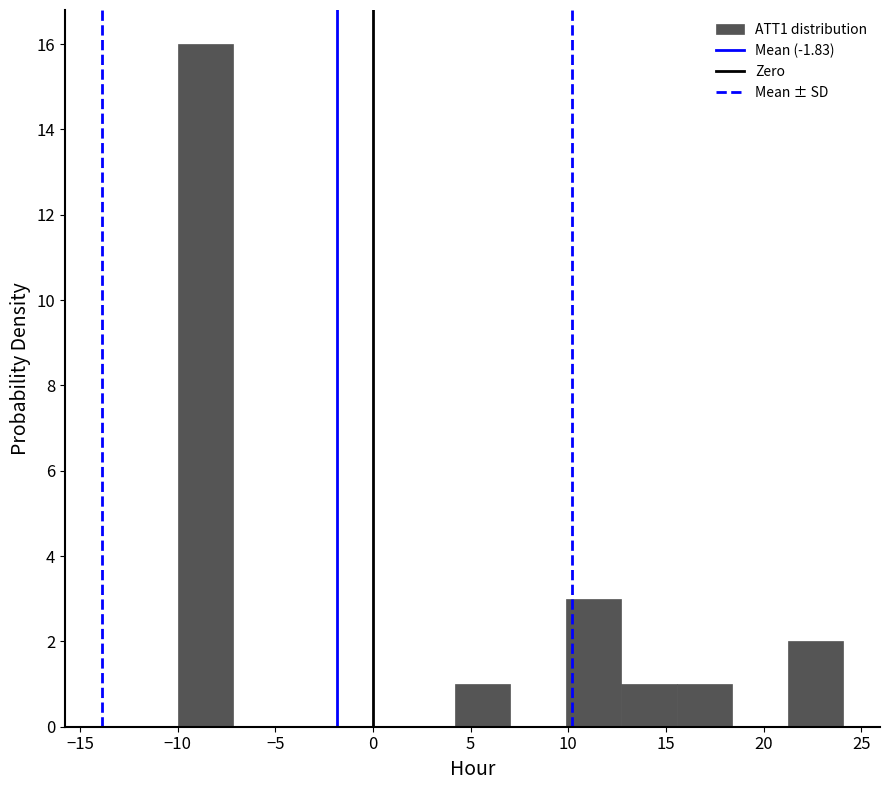

Reading left to right, list every bar in this chart as the range it spans on the x-axis followed by its height. Neither the bar edges nor the heights are printed on the chart, so give them approximately, as read against the axes.

-10.0 to -7.0: 16
-7.0 to -4.5: 0
-4.5 to -1.5: 0
-1.5 to 1.5: 0
1.5 to 4.0: 0
4.0 to 7.0: 1
7.0 to 10.0: 0
10.0 to 12.5: 3
12.5 to 15.5: 1
15.5 to 18.5: 1
18.5 to 21.0: 0
21.0 to 24.0: 2